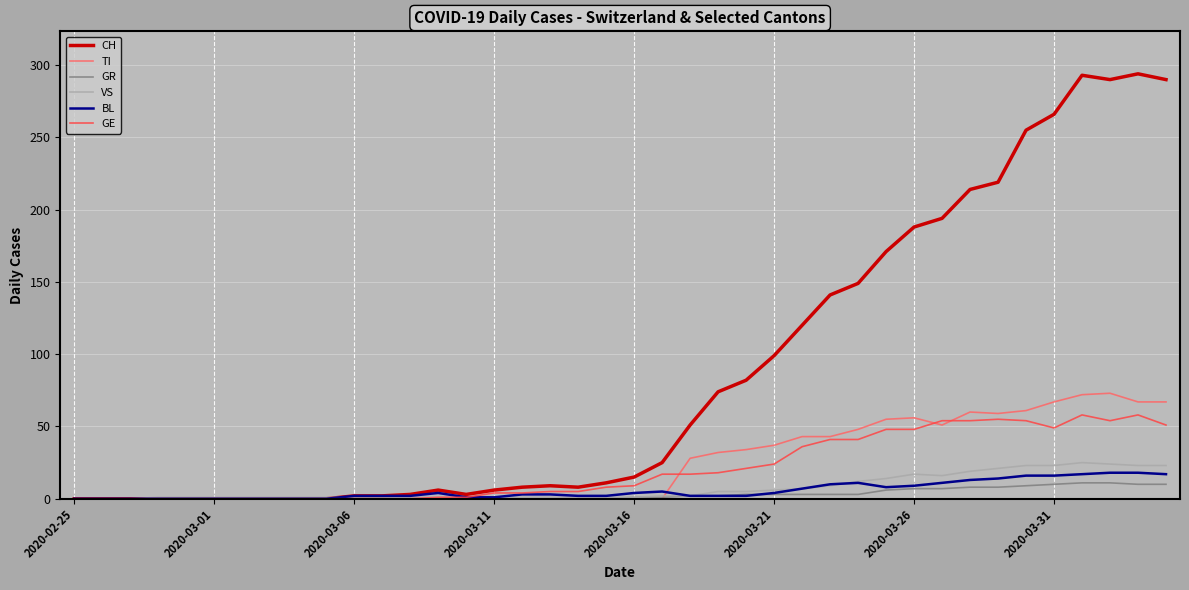

What is the maximum value shown in the chart?

294